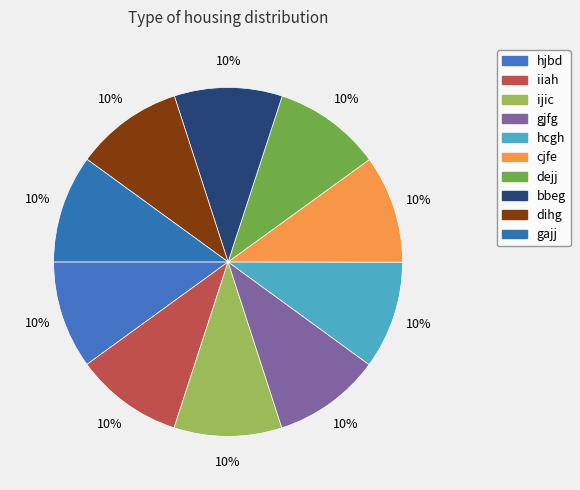

How many slices are in this pie chart?

10